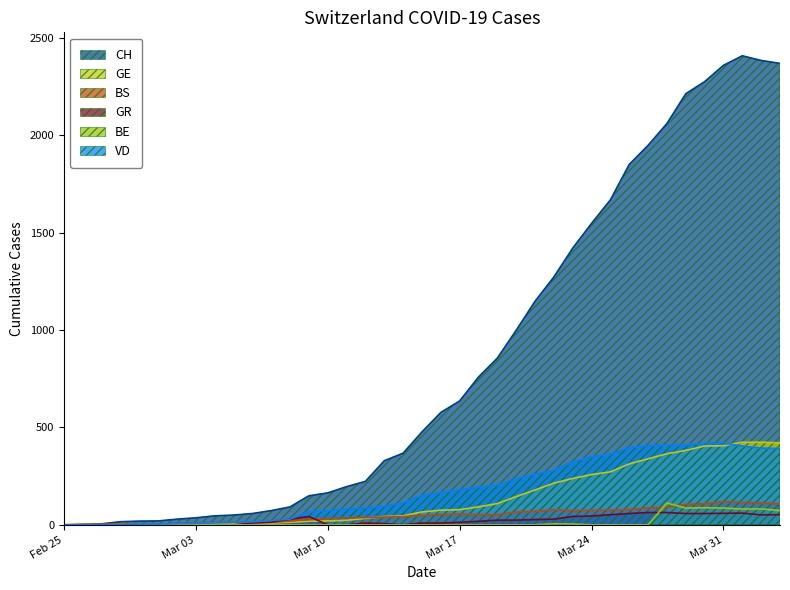

How many distinct data groups are displayed?

6